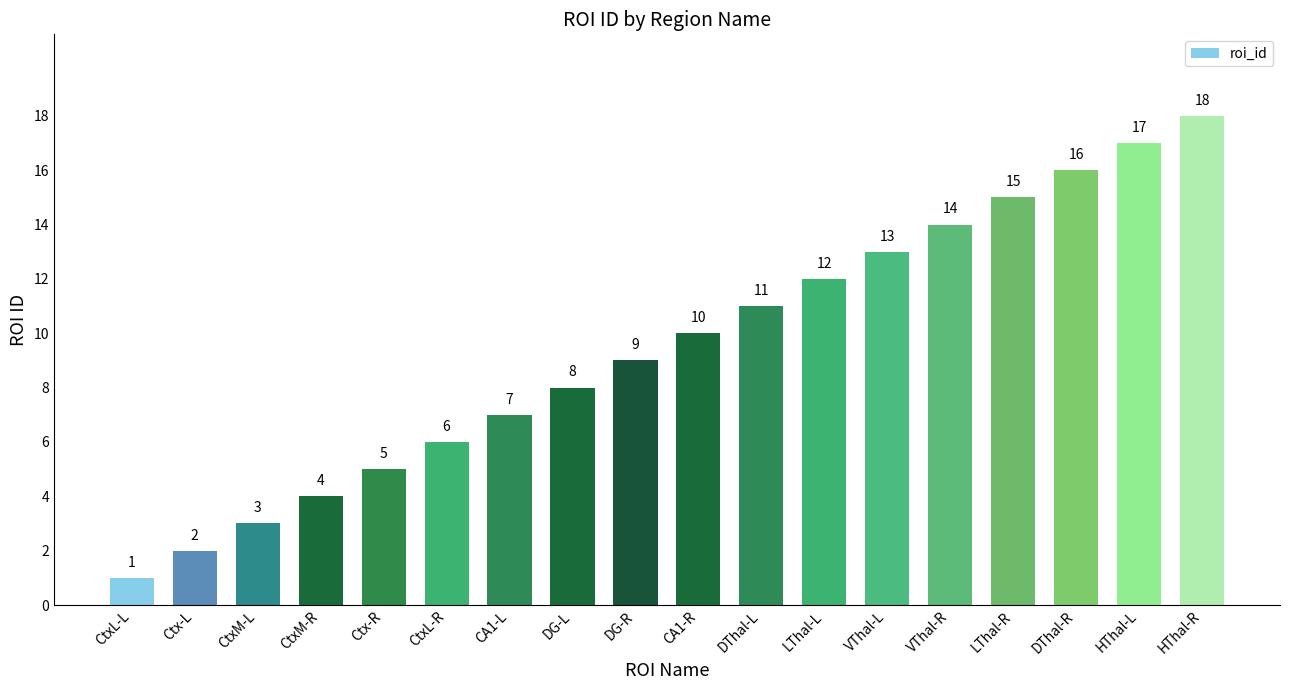

Reading right to left, transcribe all the data shown in this chart.

18	17	16	15	14	13	12	11	10	9	8	7	6	5	4	3	2	1